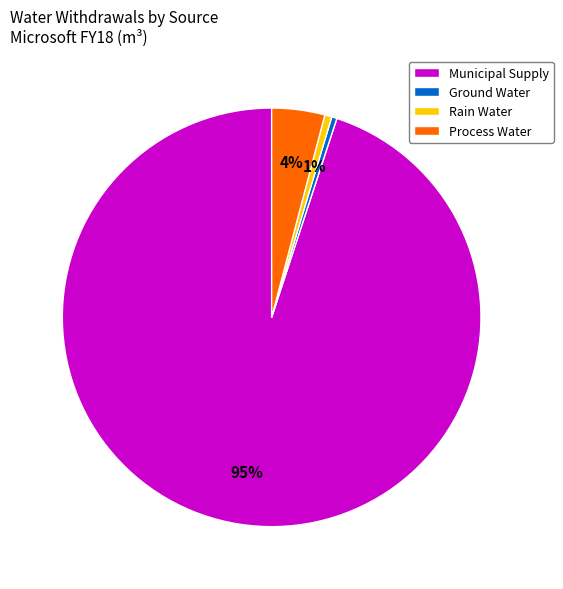

Is there any slice that represents more than half of the pie?

Yes